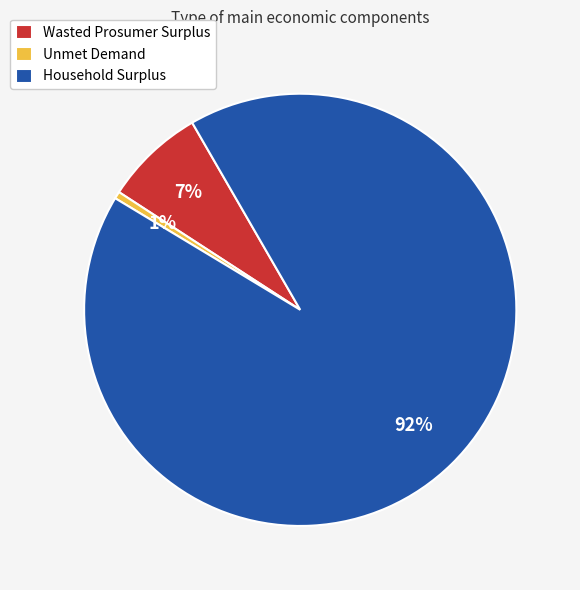

How many segments does this pie chart have?

3